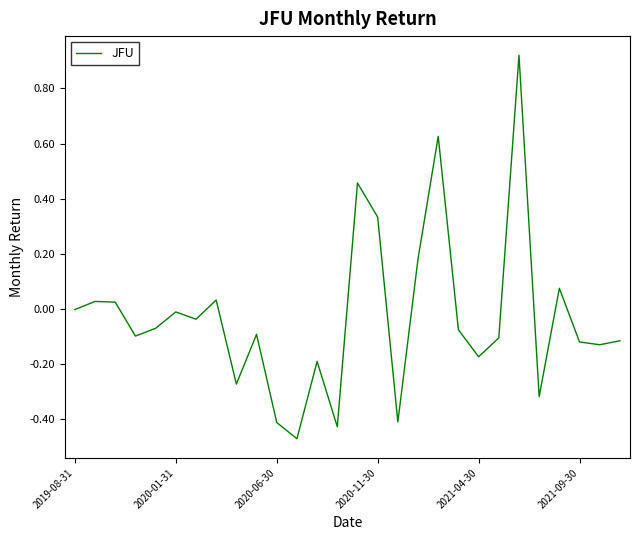

What is the difference between the maximum and minimum values?

1.4